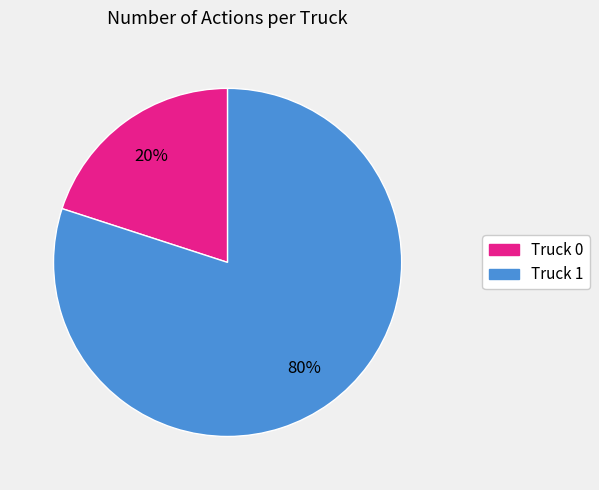

Combined, do Truck 0 and Truck 1 account for over 50%?

Yes